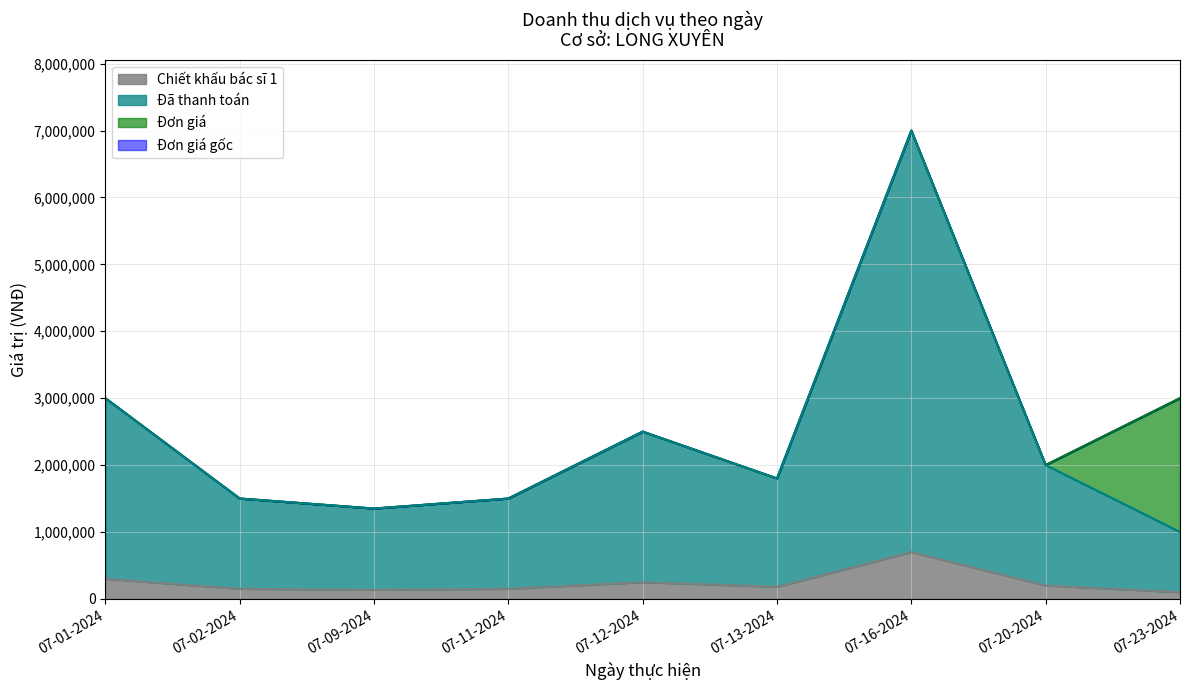

The value of Chiết khấu bác sĩ 1 at 07-16-2024 is 700000. True or false?

True